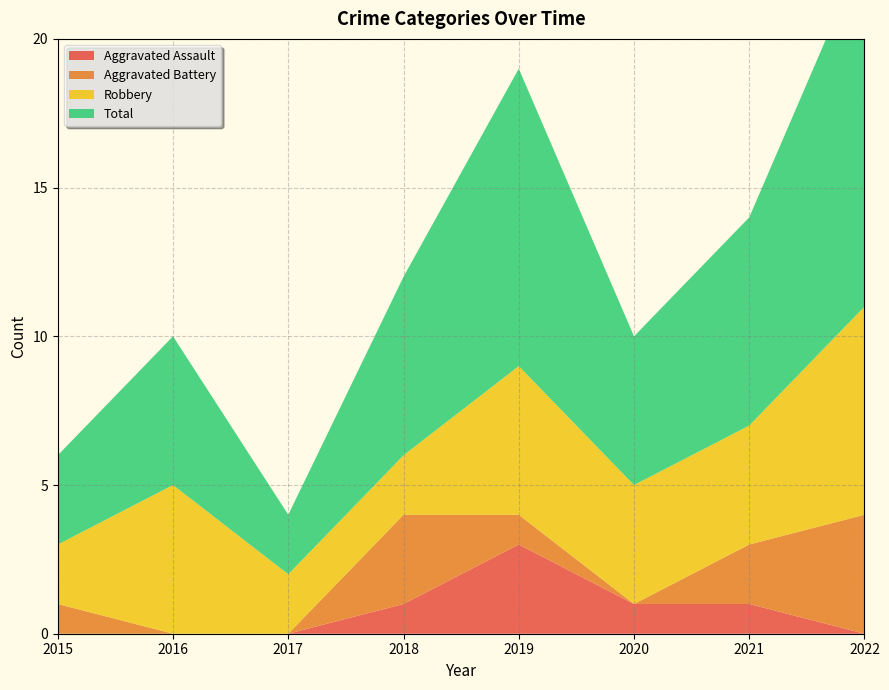

Where is the first local maximum for Total?

2016